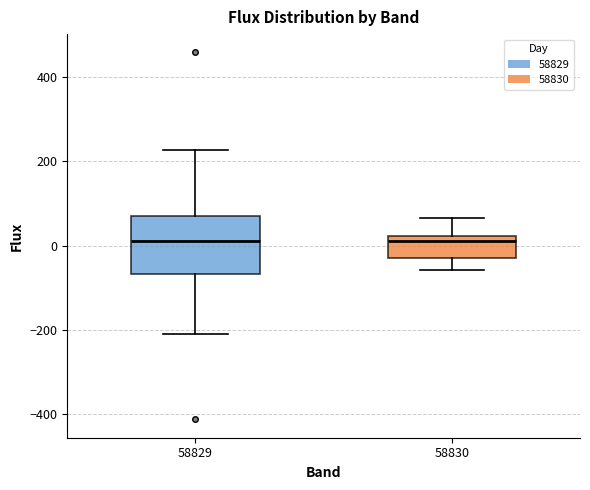

Where does the upper whisker of the box at x = 58829 end on the y-axis? The values are not printed on the chart, so give them approximately, as read against the axis.

220